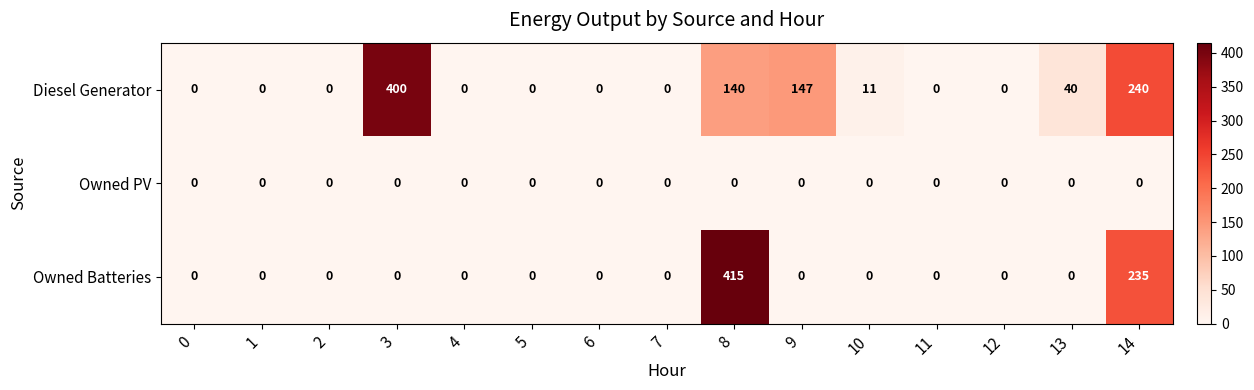

Is it true that Diesel Generator equals 125 at 1?

False